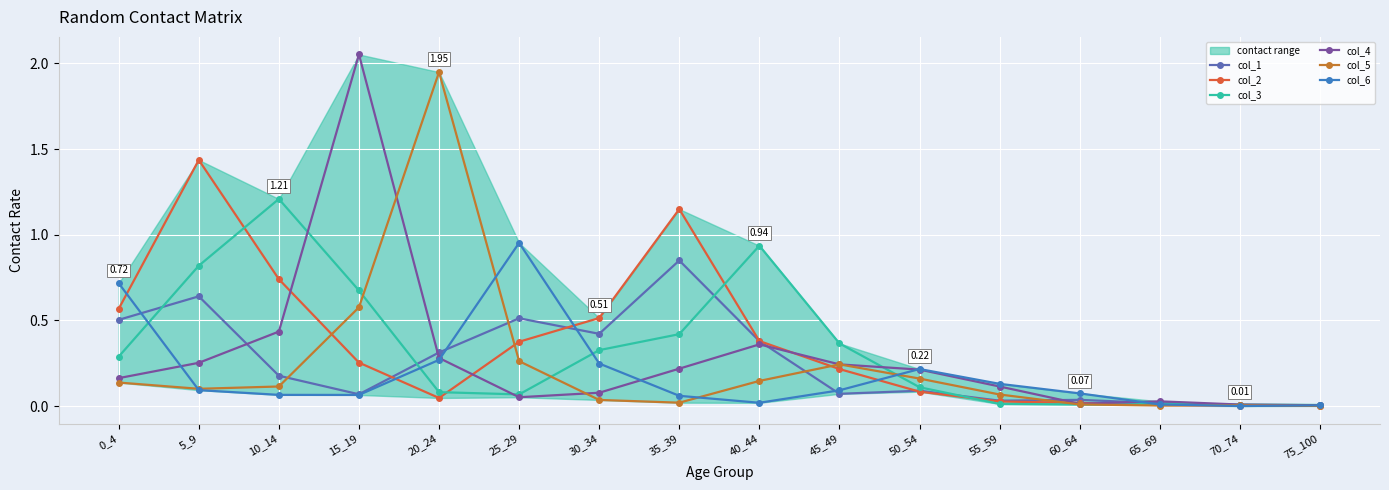

Which series has the widest spread of values?

col_4